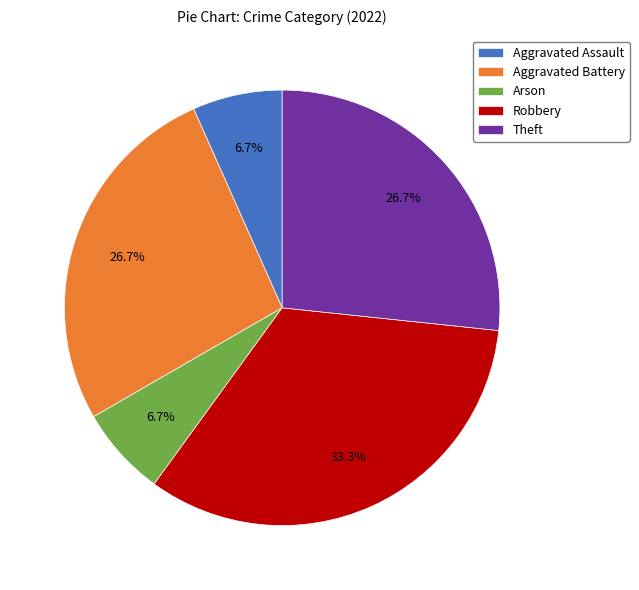

Which category has the biggest portion of the pie?

Robbery